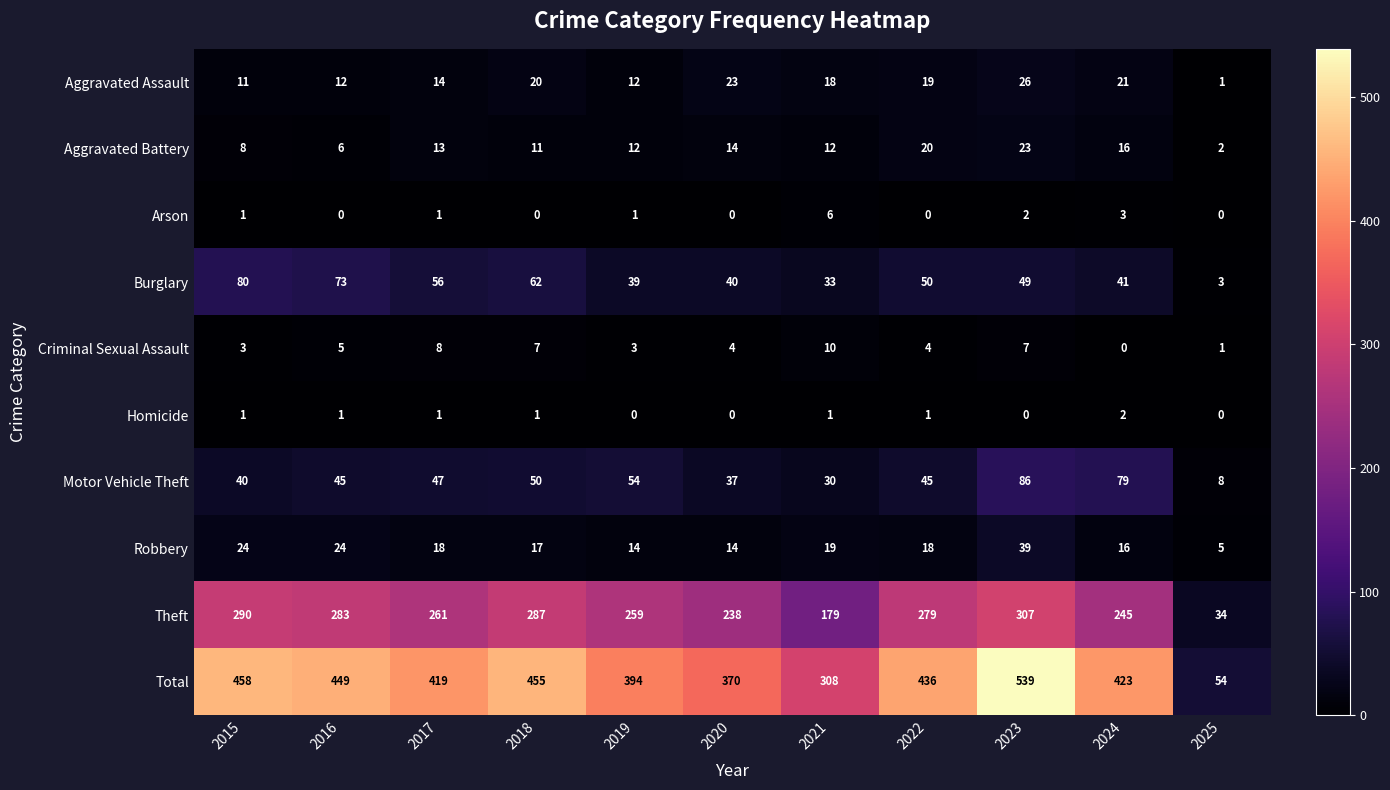

Which label corresponds to the largest value in the chart?

2023